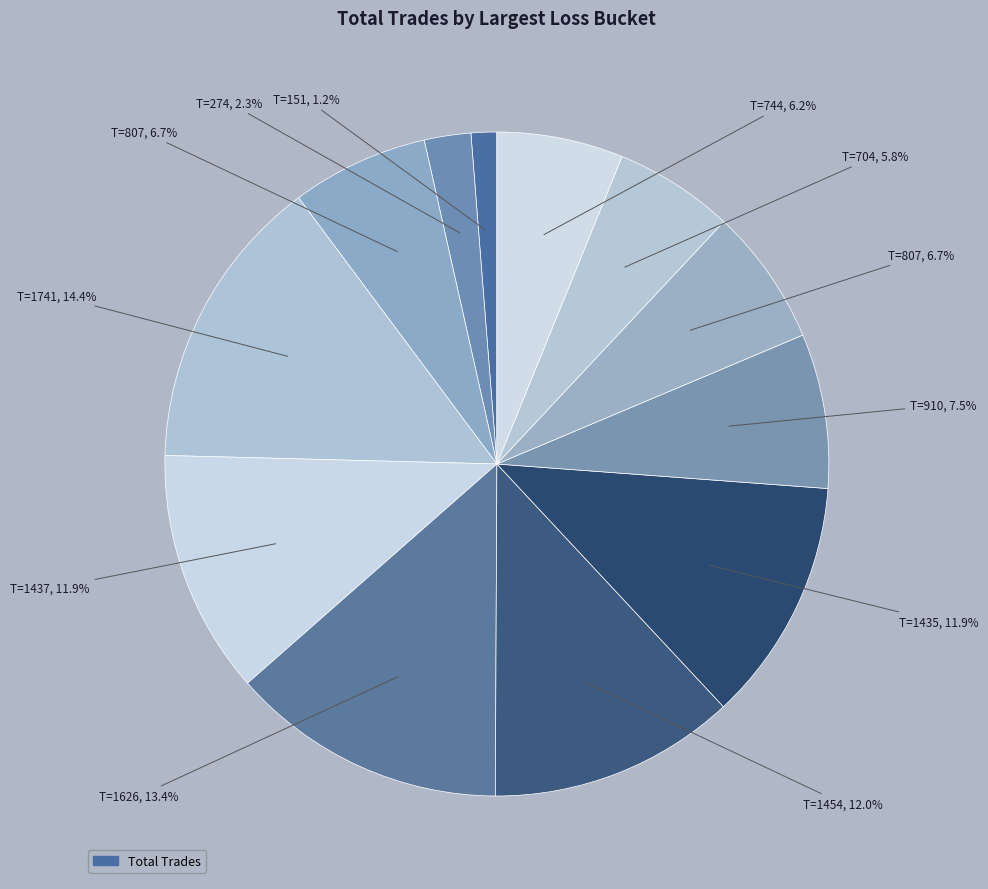

How many slices are in this pie chart?

12